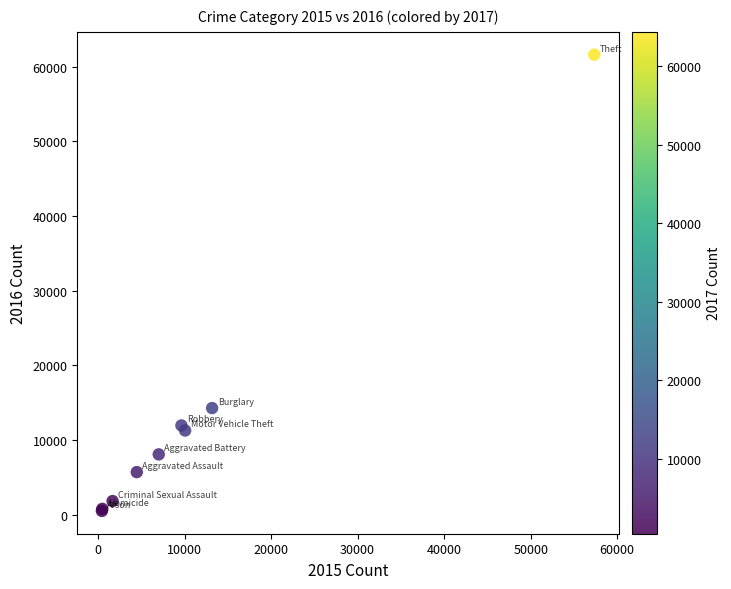

What Y value in the scatter plot is closest to 31068?

14289